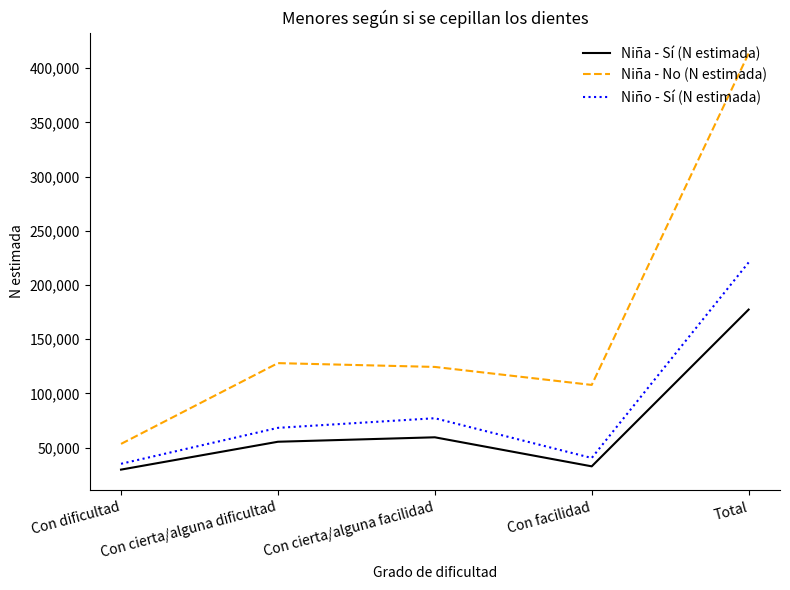

True or false: Niña - Sí (N estimada) and Niña - No (N estimada) cross at least once.

False